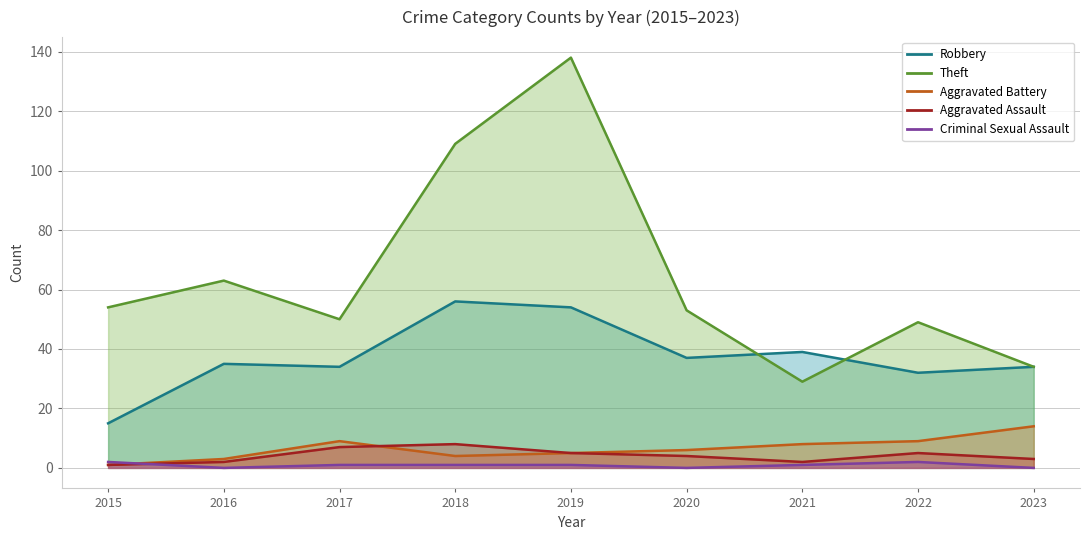

What is the difference between the highest and lowest values at 2020?

53